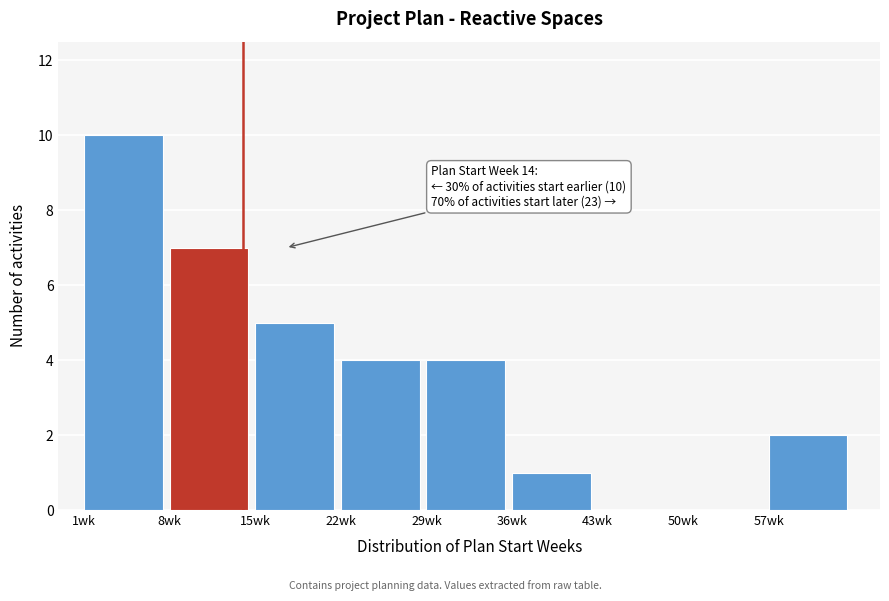

Over which range of the x-axis is the bar tallest?

1 to 8